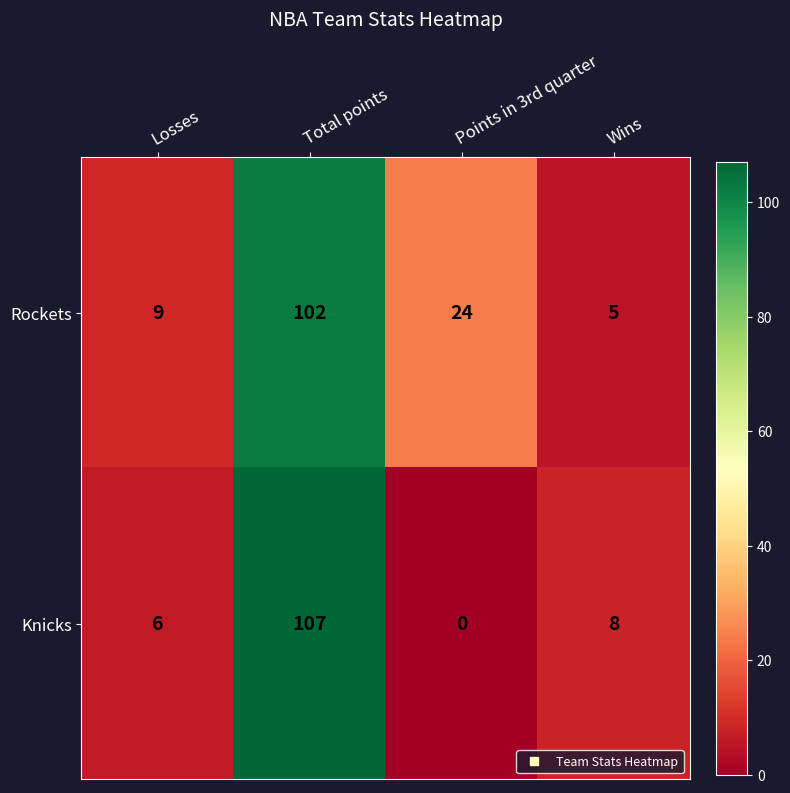

What is the difference between the second highest and minimum values in the Knicks series?

8